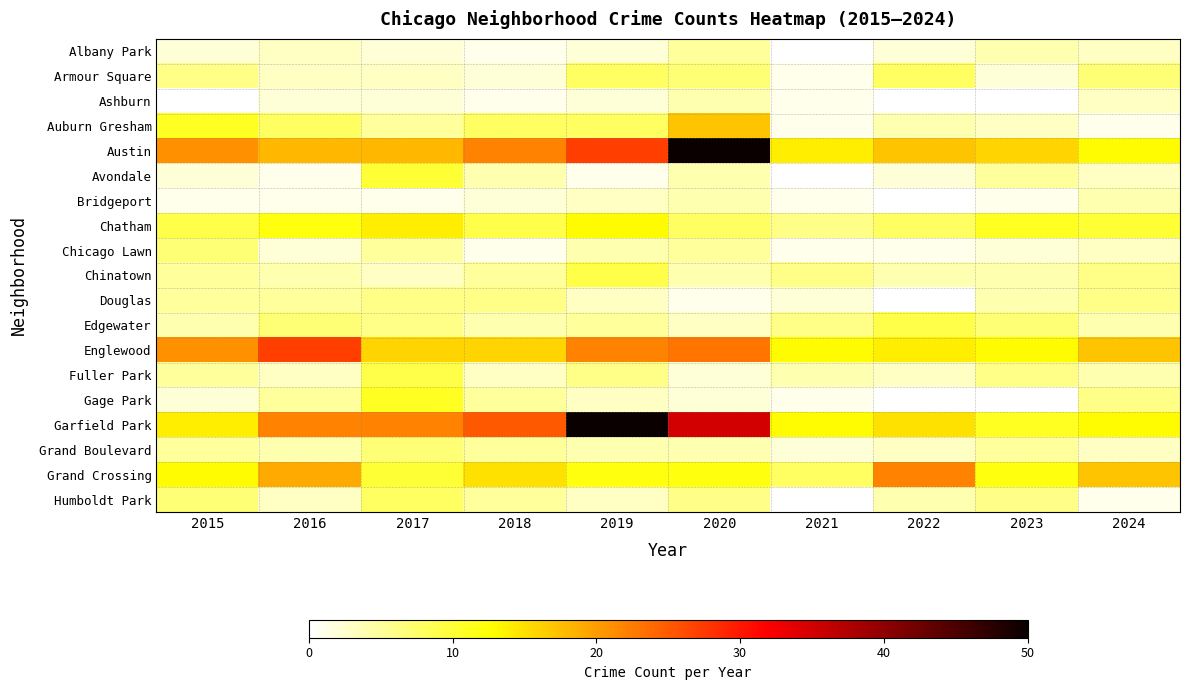

The value of Armour Square at 2023 is 0.5. True or false?

False